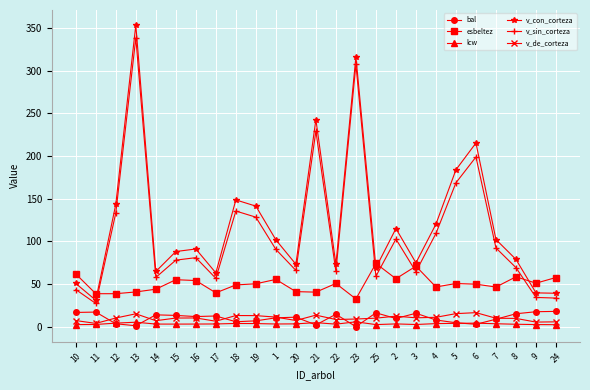

The v_con_corteza series shows 215.3 at 6. True or false?

True